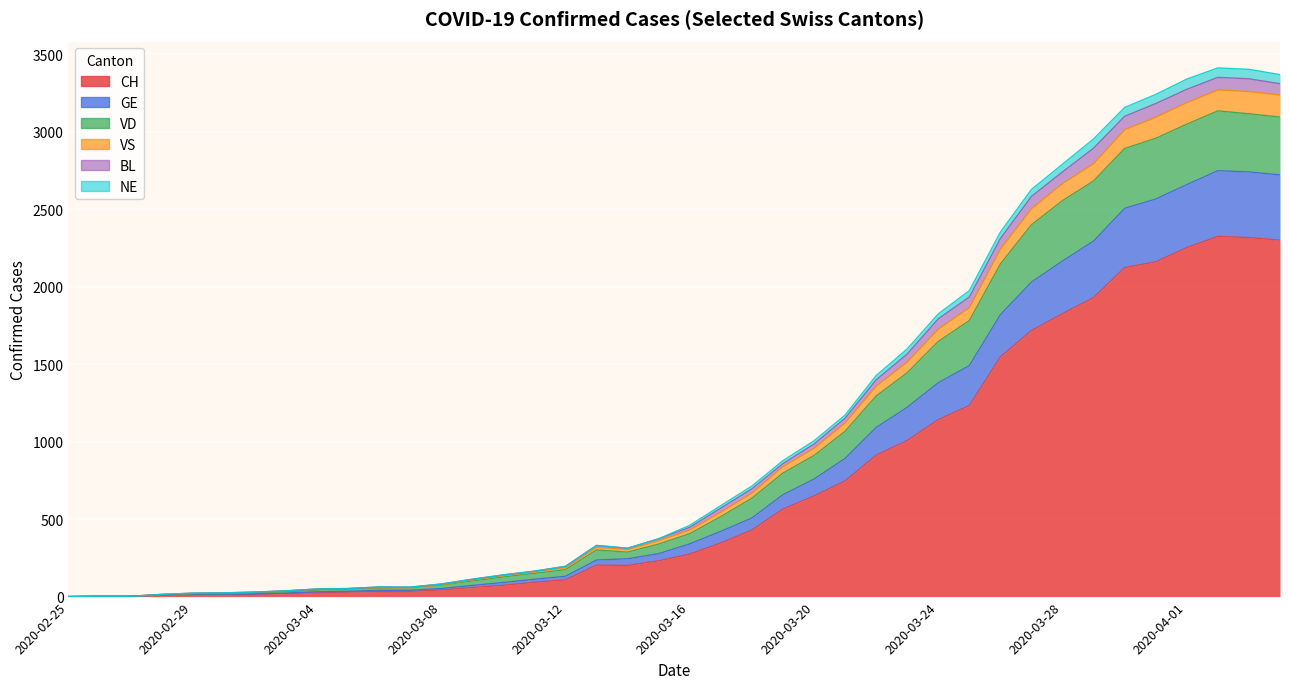

At which category does GE reach its first local peak?

2020-03-06